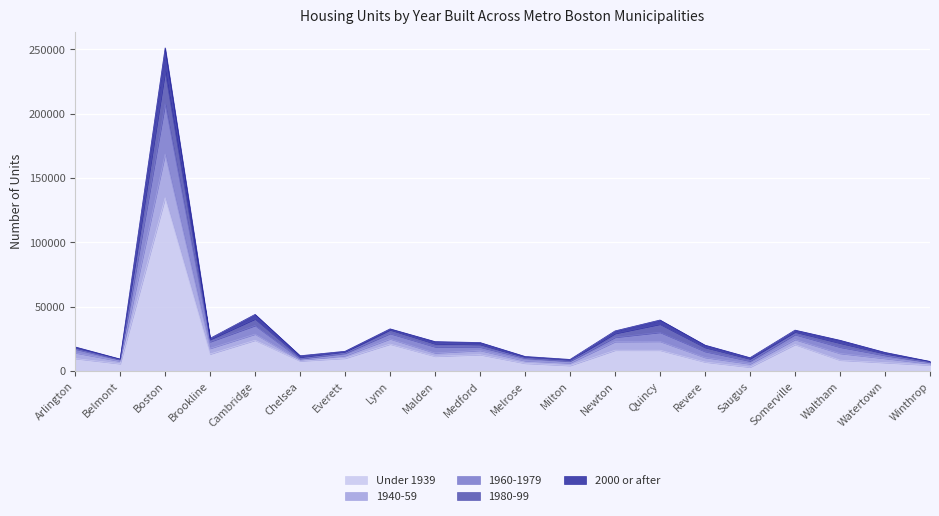

How many series are shown in this chart?

5